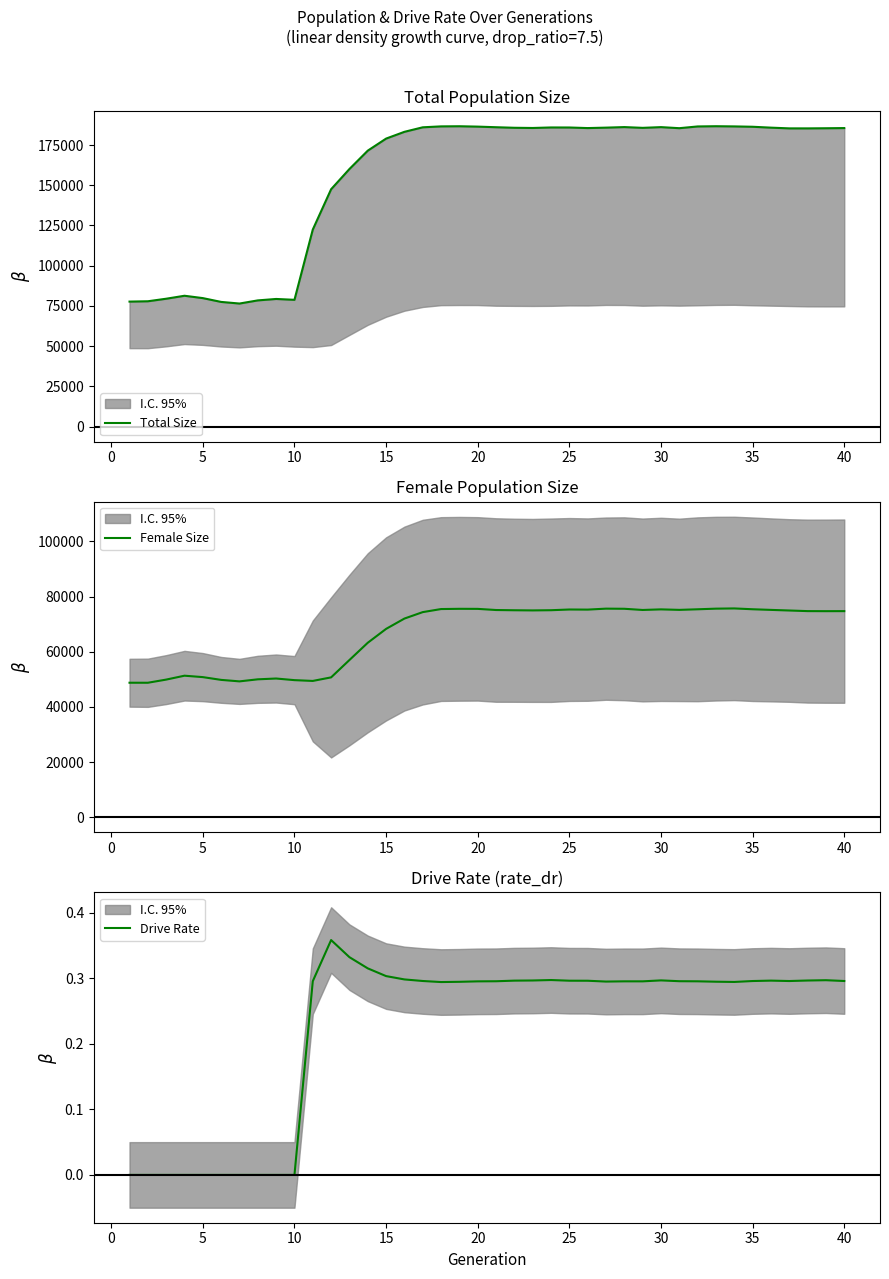

What is the maximum value shown in the chart?

186691.0